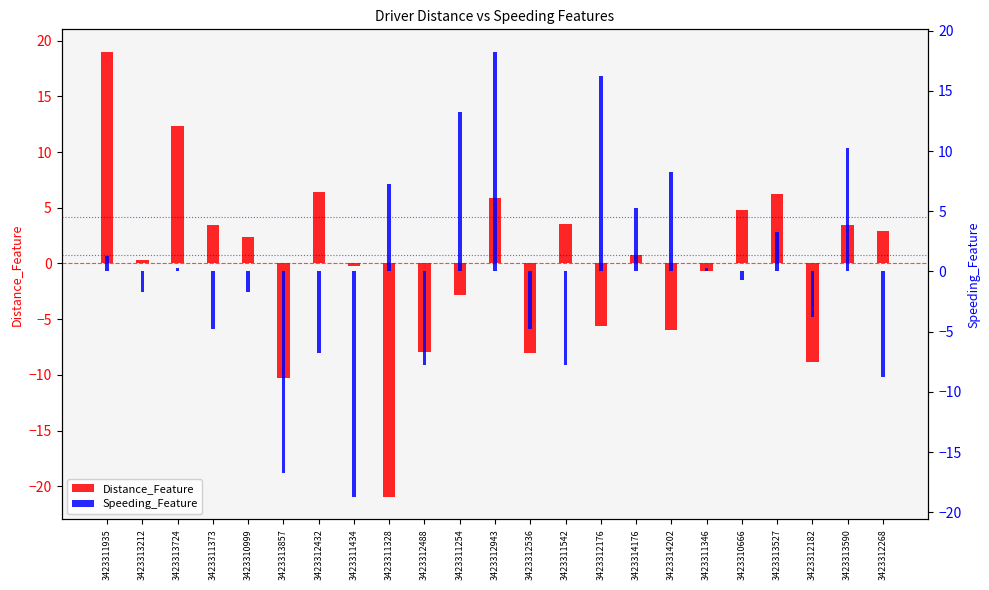

Reading left to right, transcribe all the data shown in this chart.

Distance_Feature: 19.0	0.3	12.3	3.5	2.4	-10.3	6.4	-0.2	-21.0	-7.9	-2.9	5.8	-8.0	3.5	-5.6	0.7	-6.0	-0.7	4.8	6.2	-8.8	3.5	2.9
Speeding_Feature: 1.3	-1.7	0.3	-4.7	-1.7	-16.7	-6.7	-18.7	7.3	-7.7	13.3	18.3	-4.7	-7.7	16.3	5.3	8.3	0.3	-0.7	3.3	-3.7	10.3	-8.7